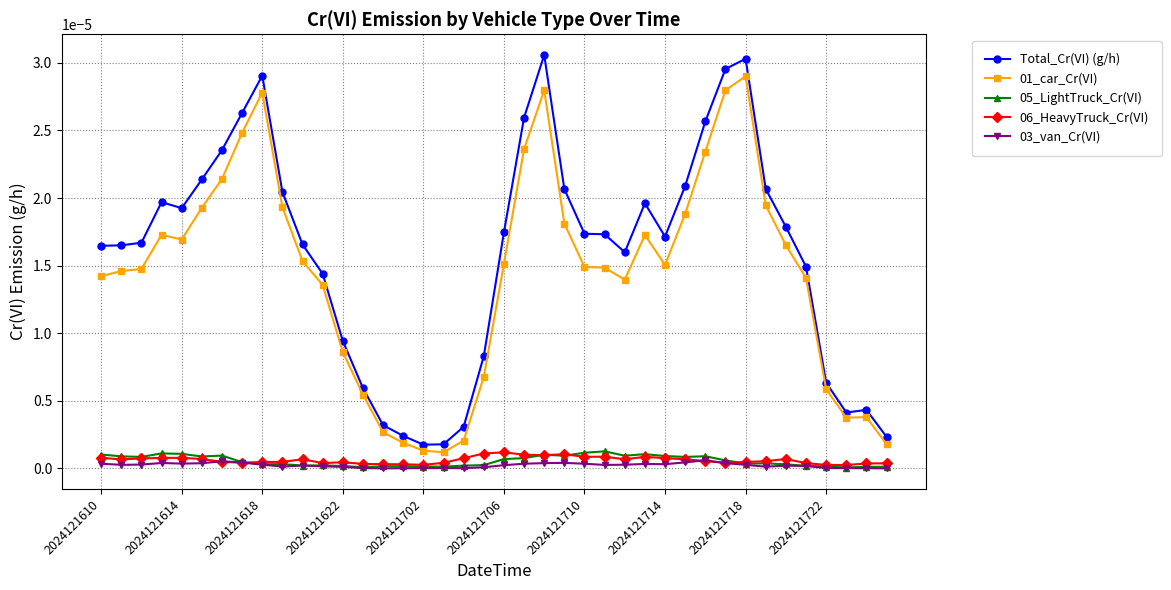

How many series are shown in this chart?

5